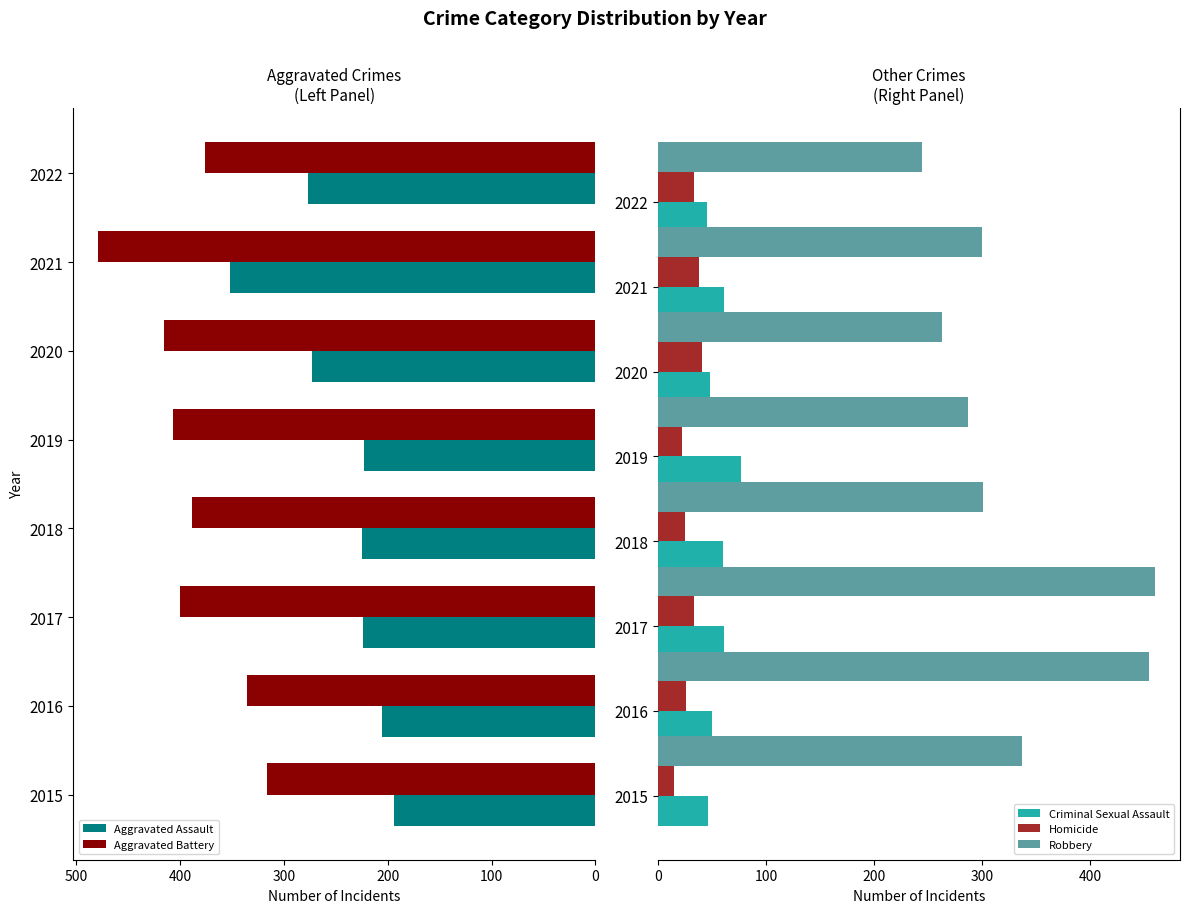

Is it true that Robbery equals 287 at 2019?

True